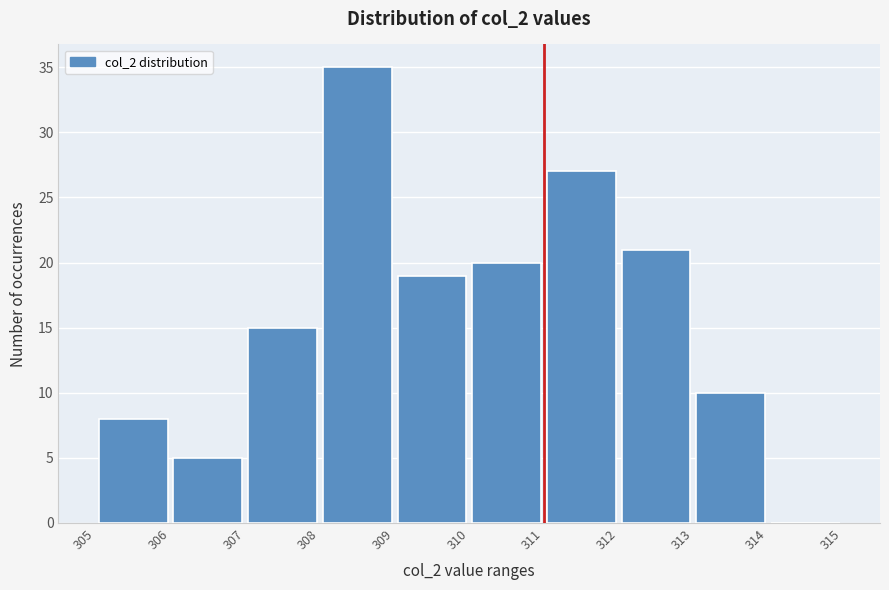

Reading left to right, list every bar in this chart as the range it spans on the x-axis followed by its height. The values are not printed on the chart, so give them approximately, as read against the axis.

305 to 306: 8
306 to 307: 5
307 to 308: 15
308 to 309: 35
309 to 310: 19
310 to 311: 20
311 to 312: 27
312 to 313: 21
313 to 314: 10
314 to 315: 0